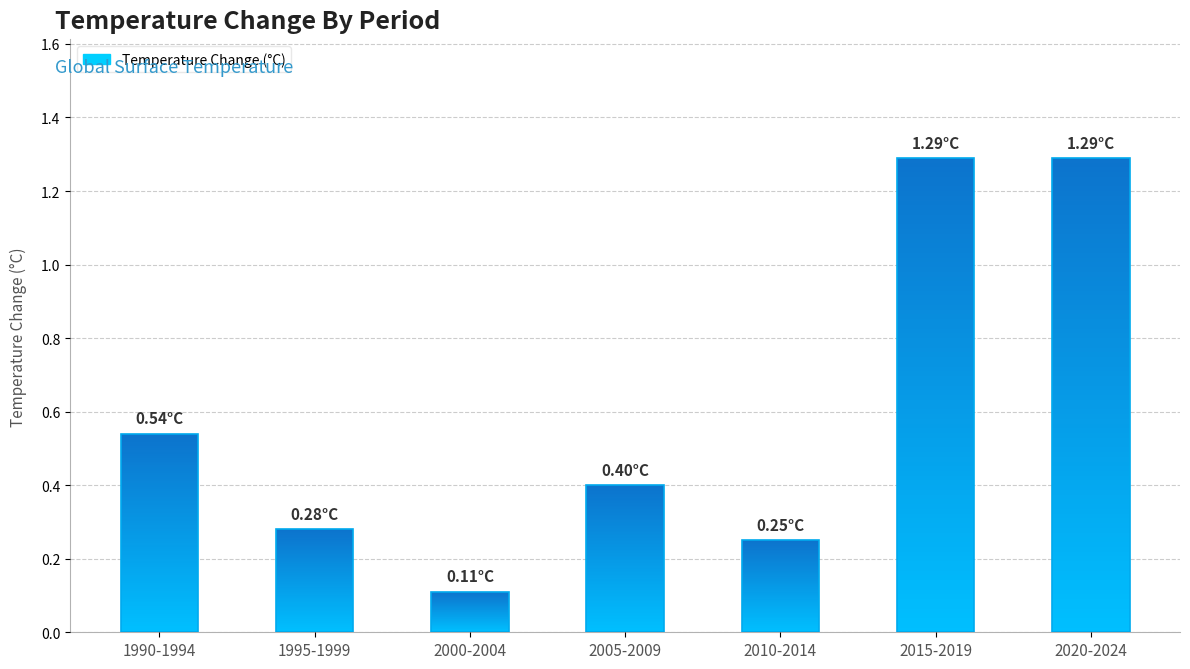

What is the difference between the values at 2020-2024 and 1995-1999?

1.0